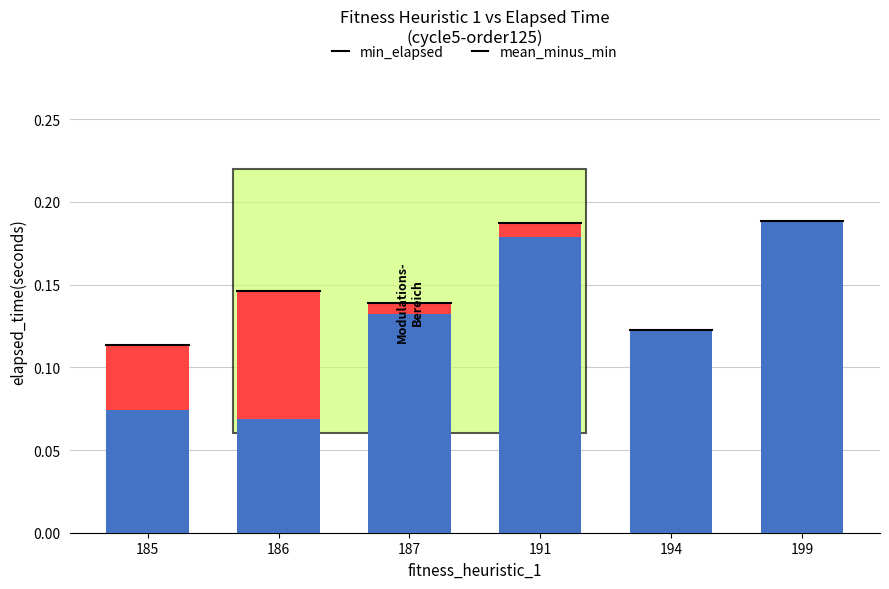

What is the sum of all min_elapsed values?

0.8